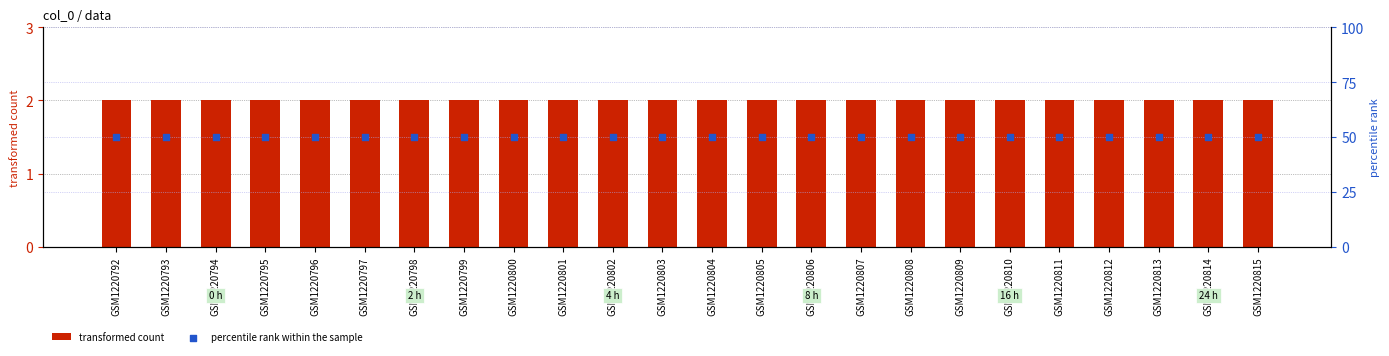

At how many categories does at least one series exceed 40?

24